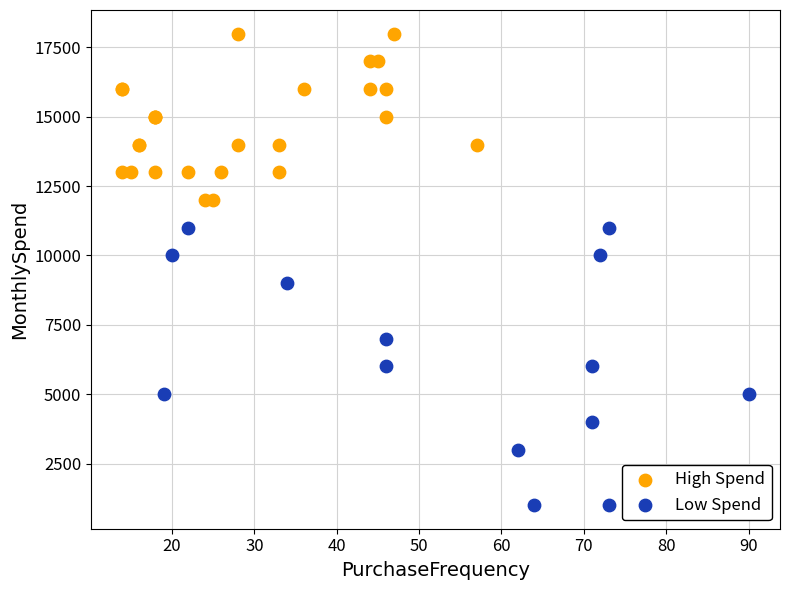

Which series contains the lowest Y value?

Low Spend